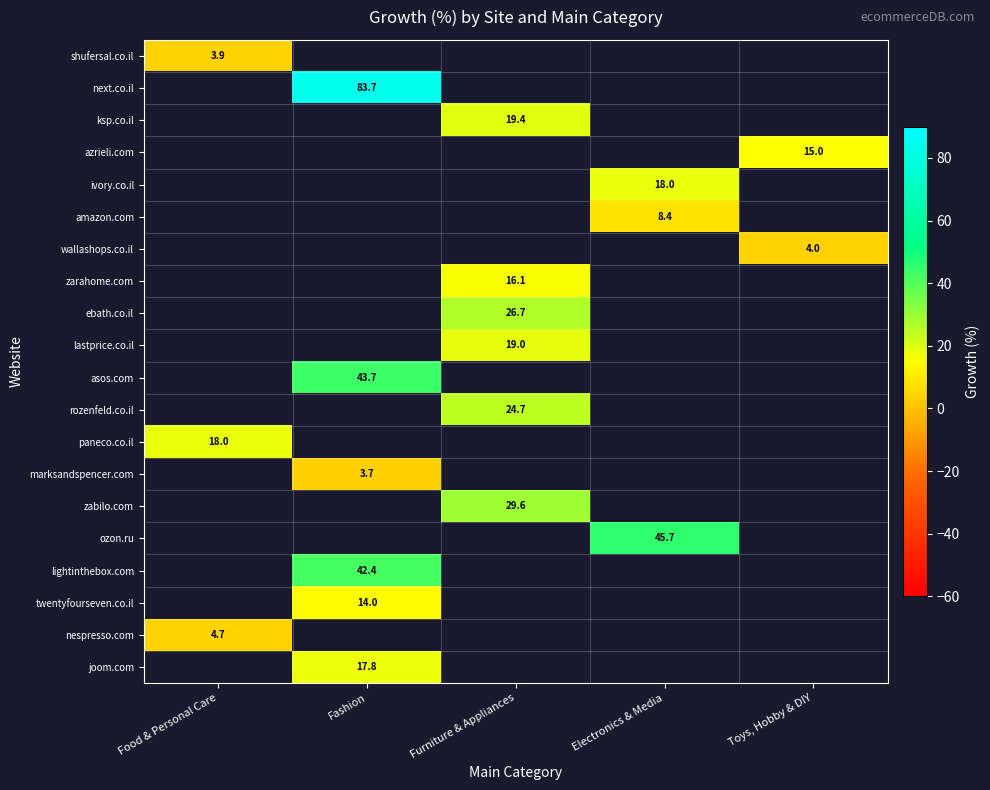

True or false: ksp.co.il has a value of 19.4 at Furniture & Appliances.

True